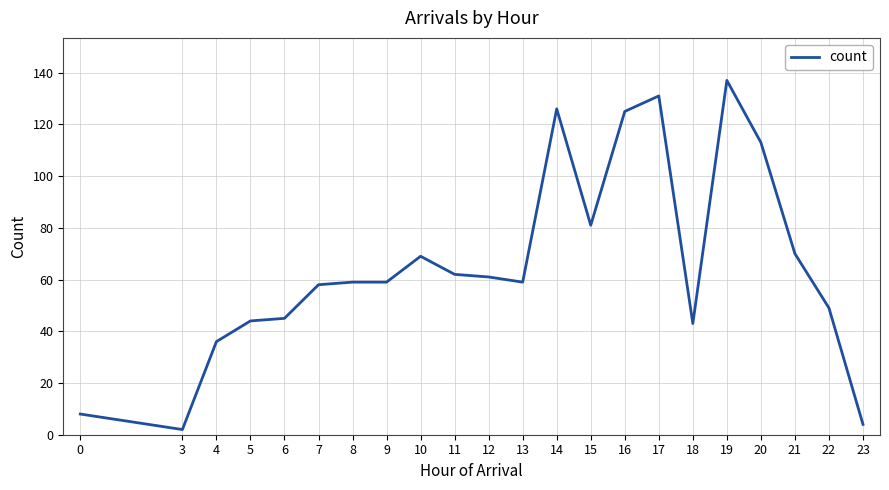

What is the difference between the maximum and minimum values?

135